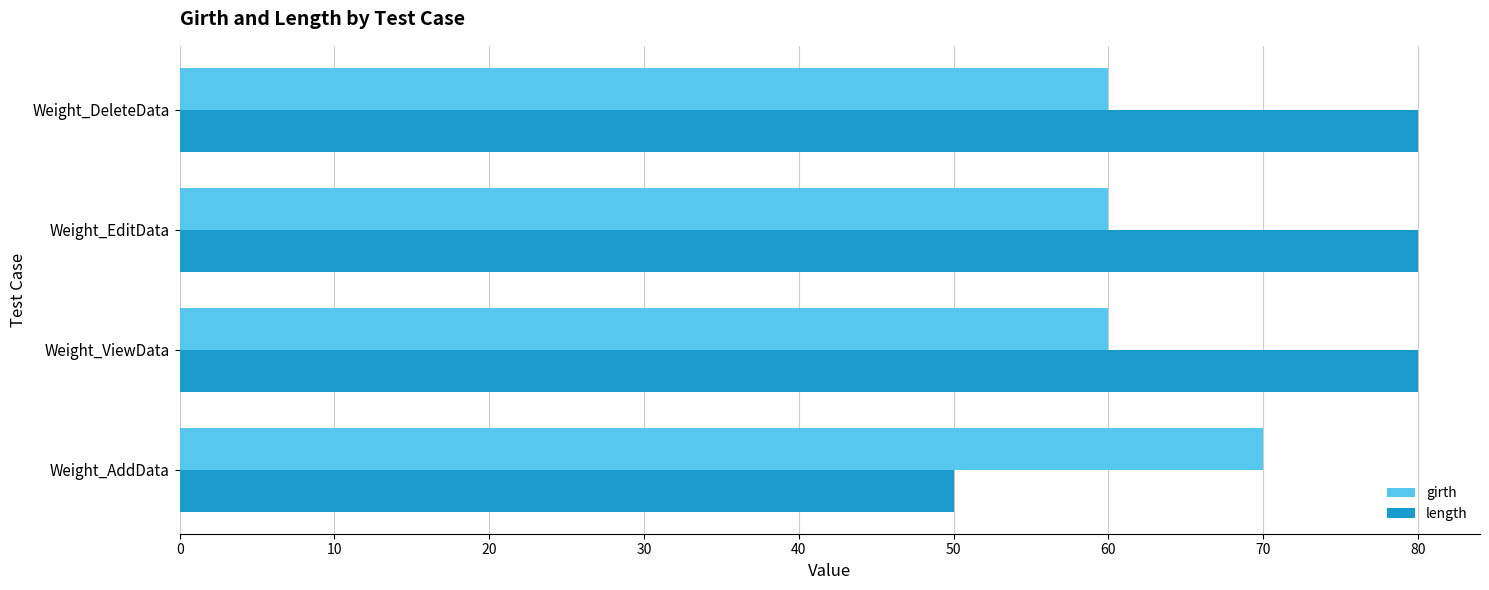

What is the difference between the maximum and minimum values in the length series?

30